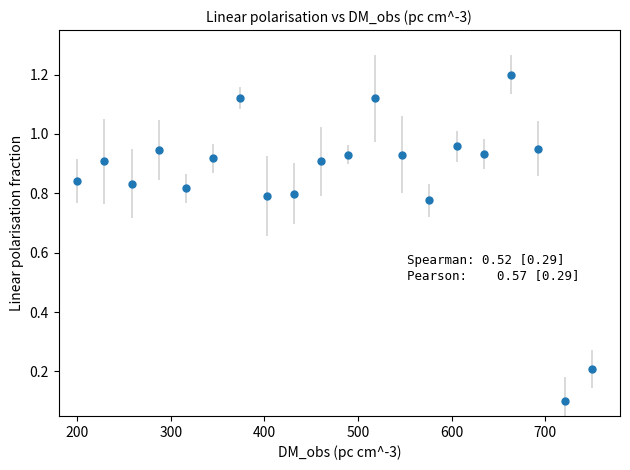

What is the greatest value displayed?

1.2